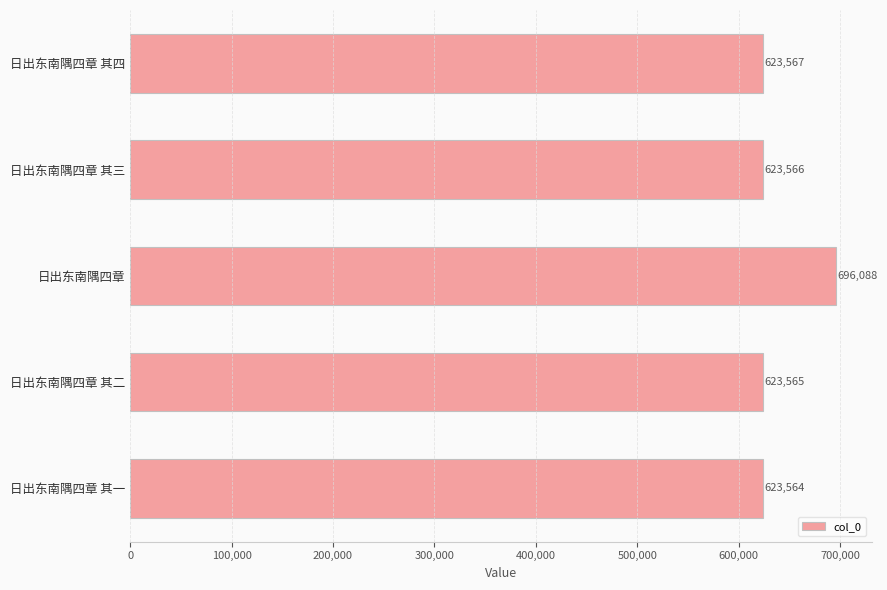

List the labels in order of value, smallest first.

日出东南隅四章 其一, 日出东南隅四章 其二, 日出东南隅四章 其三, 日出东南隅四章 其四, 日出东南隅四章